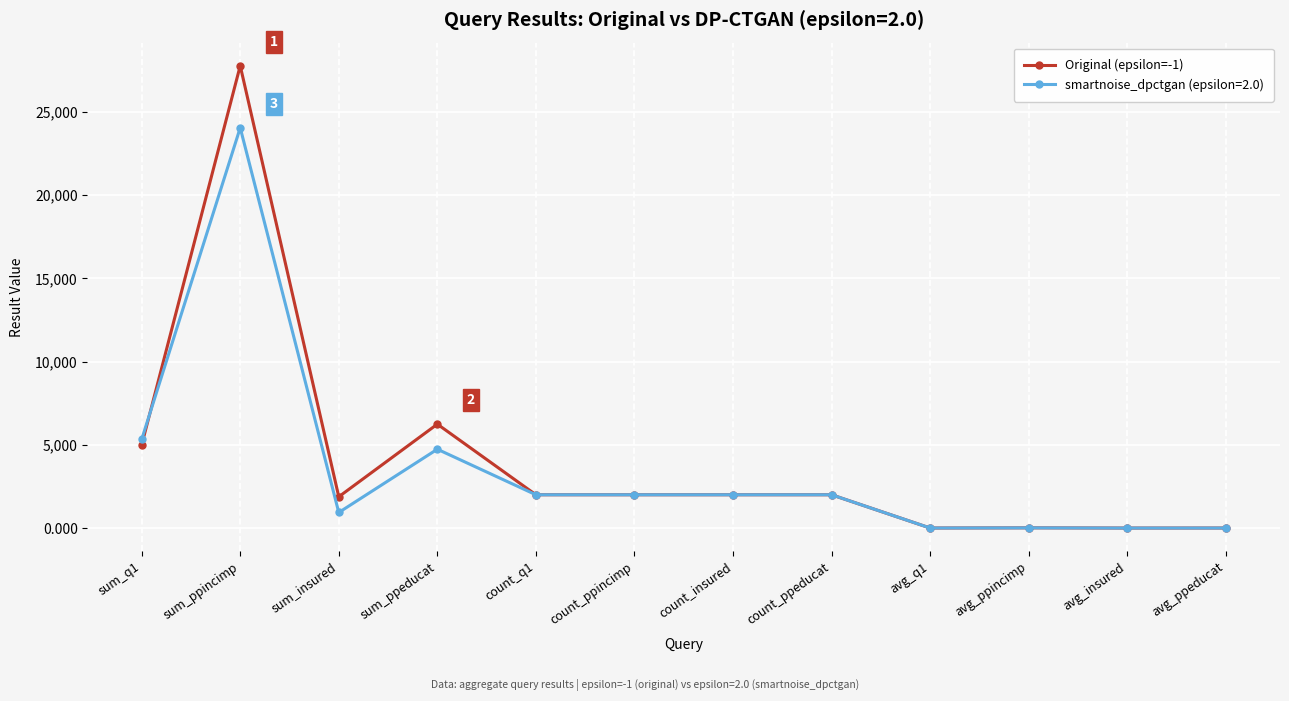

Which series has the largest range (max minus min)?

Original (epsilon=-1)